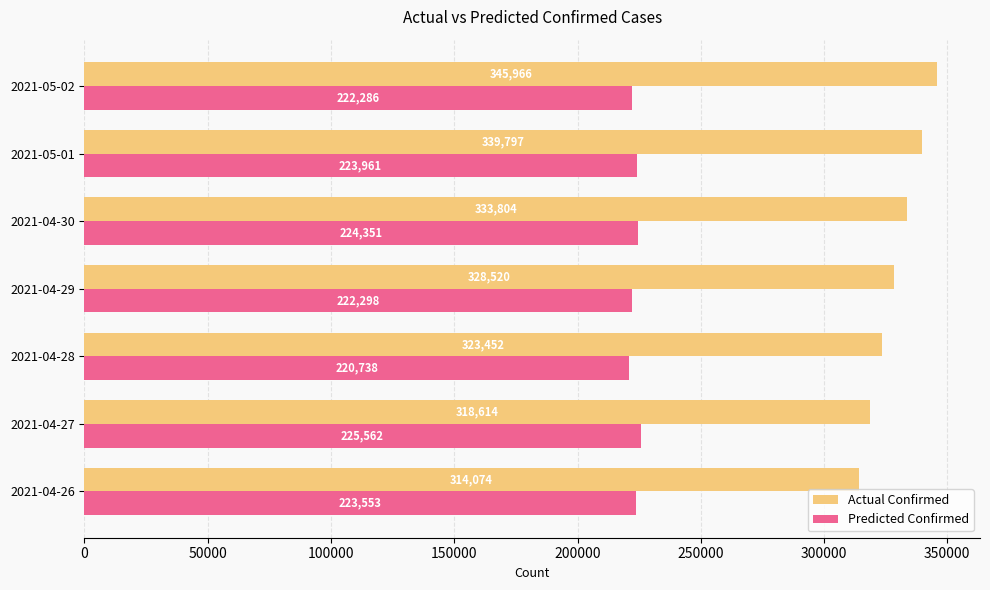

True or false: Actual Confirmed has a value of 206343 at 2021-04-28.

False